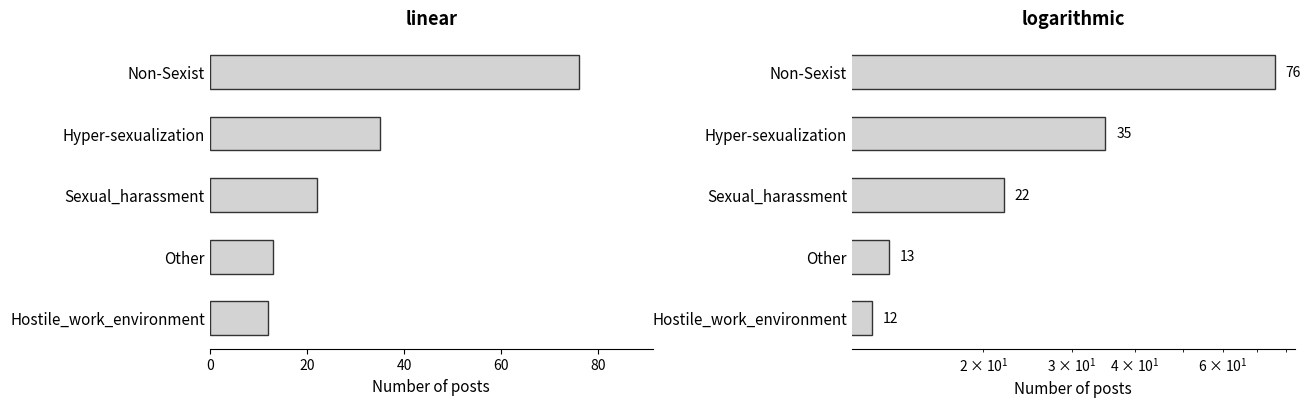

Count the number of categories in the chart.

5